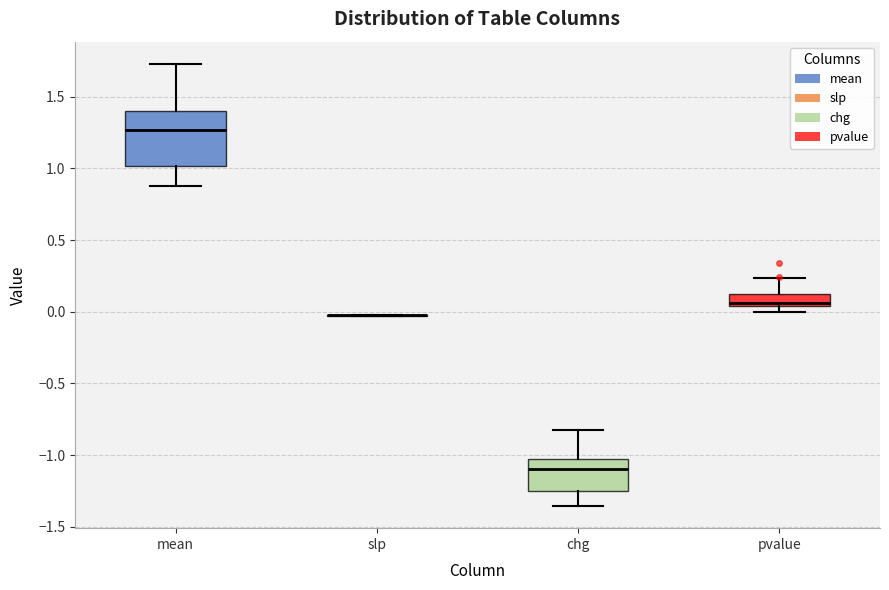

Which box is the tallest, from its lower edge to its upper edge?

mean